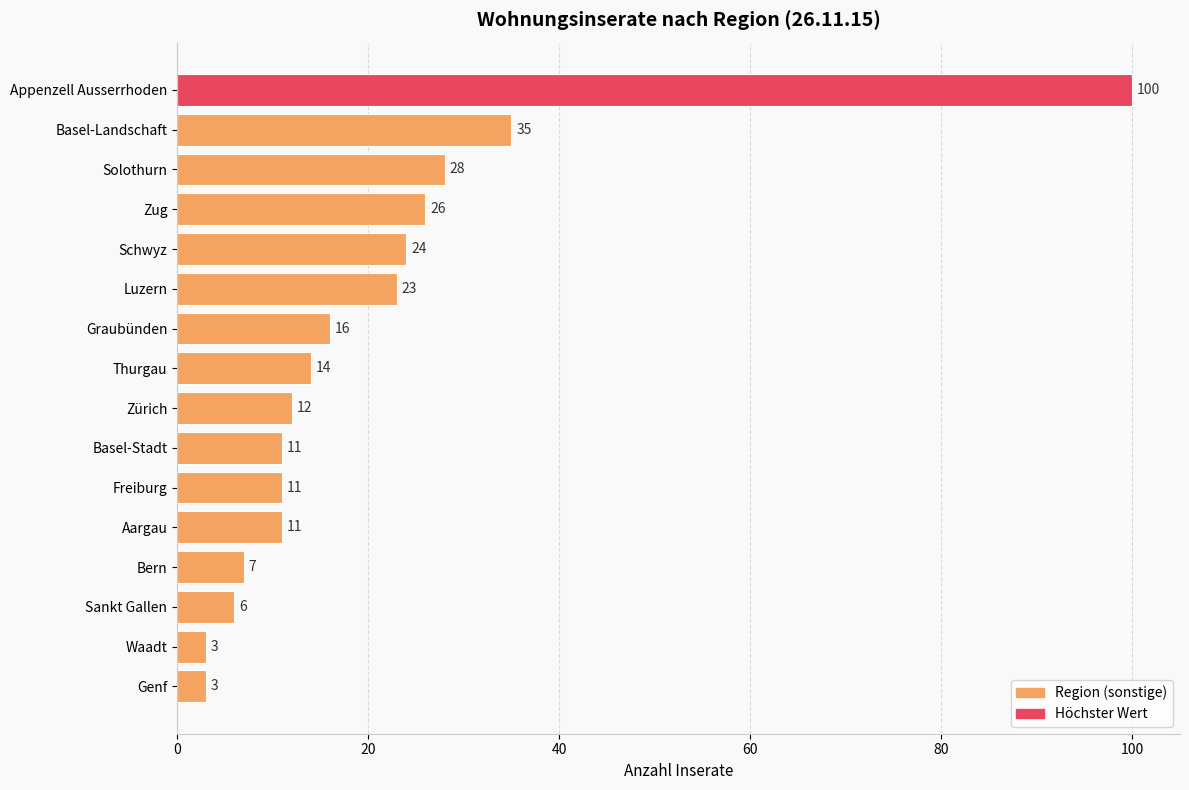

Count the number of categories in the chart.

16